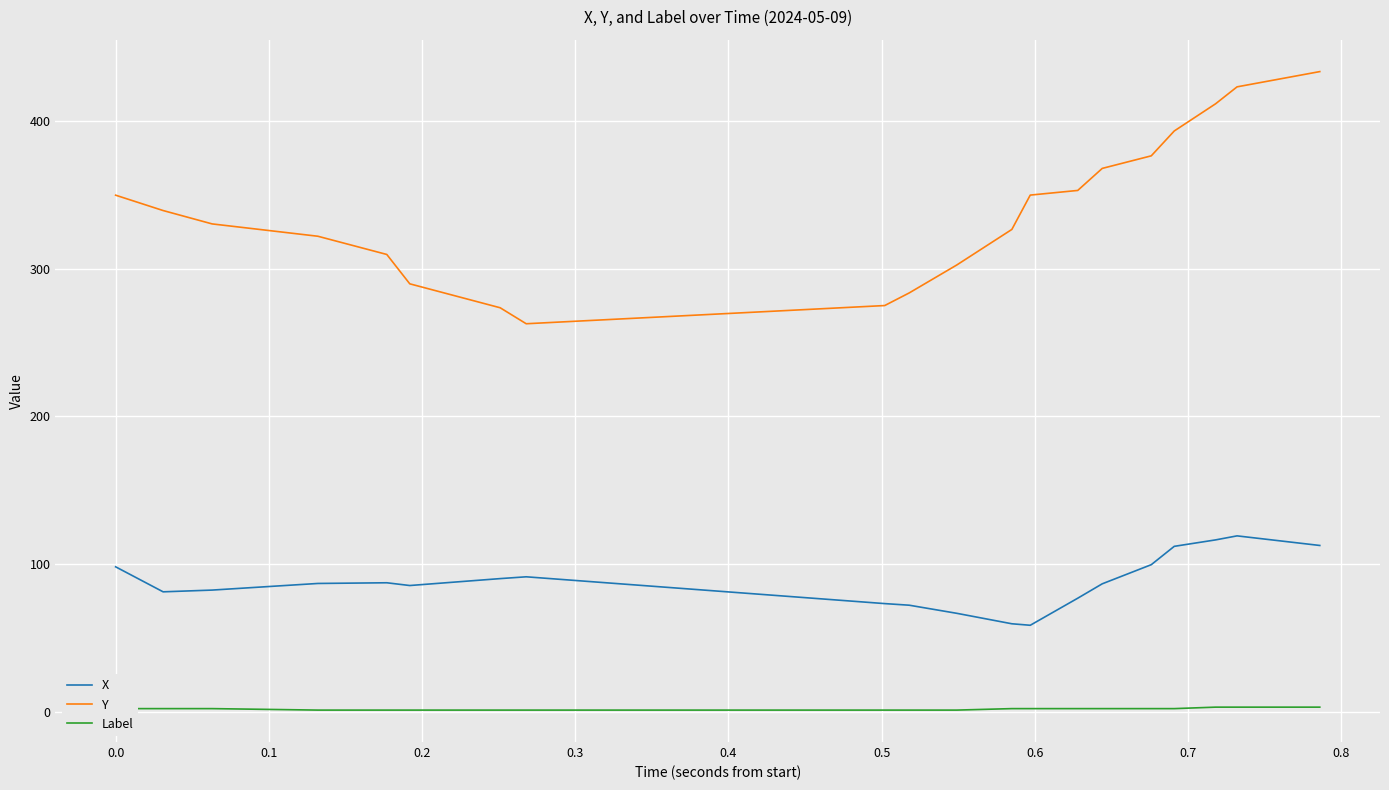

True or false: X and Label cross at least once.

False